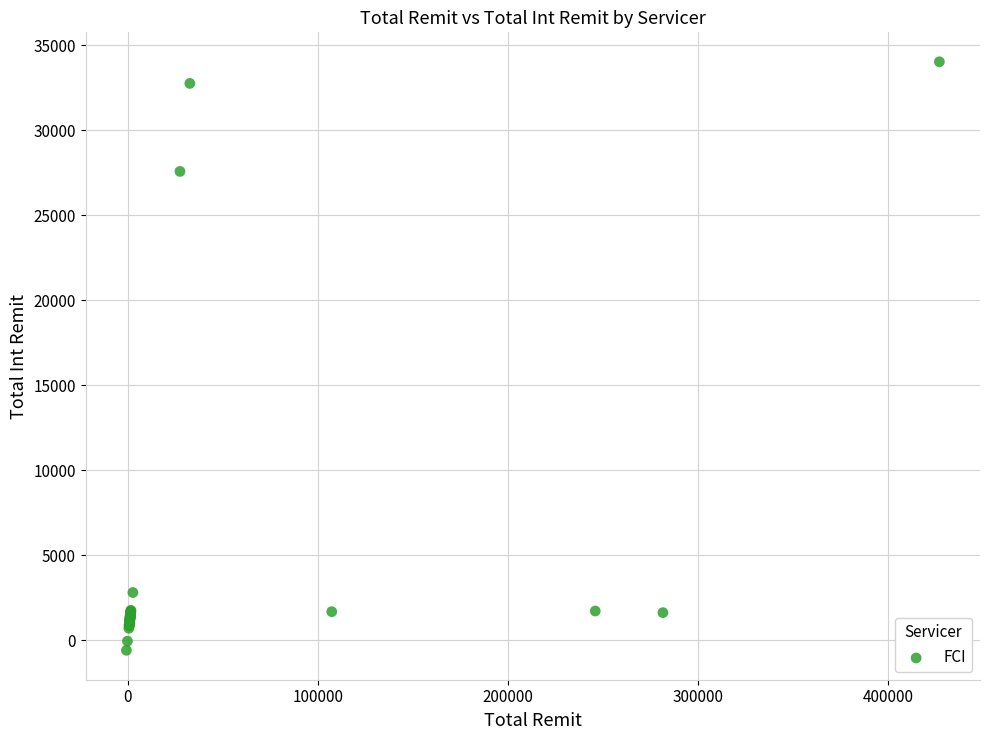

What Y value in the scatter plot is closest to 16721?

27581.9